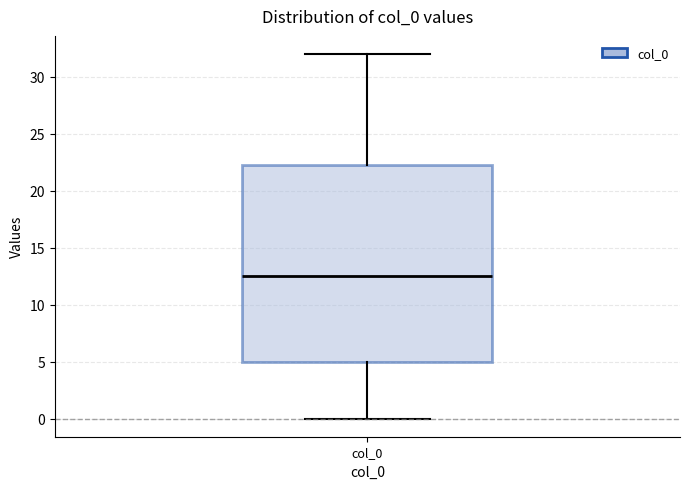

Where is the upper edge of the box for col_0 on the y-axis? The values are not printed on the chart, so give them approximately, as read against the axis.

22.5